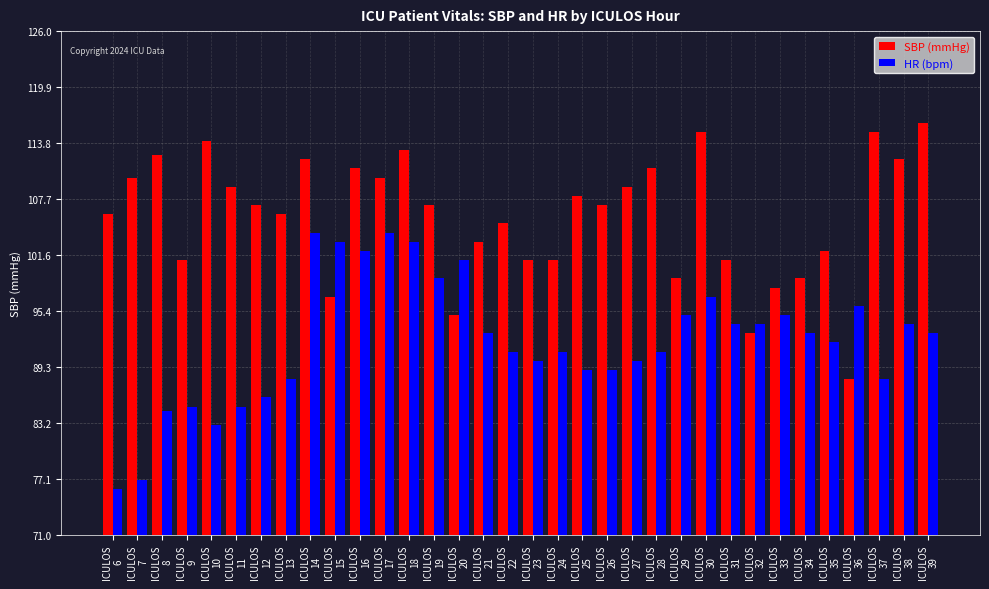

Which series has the largest total across all categories?

SBP (mmHg)